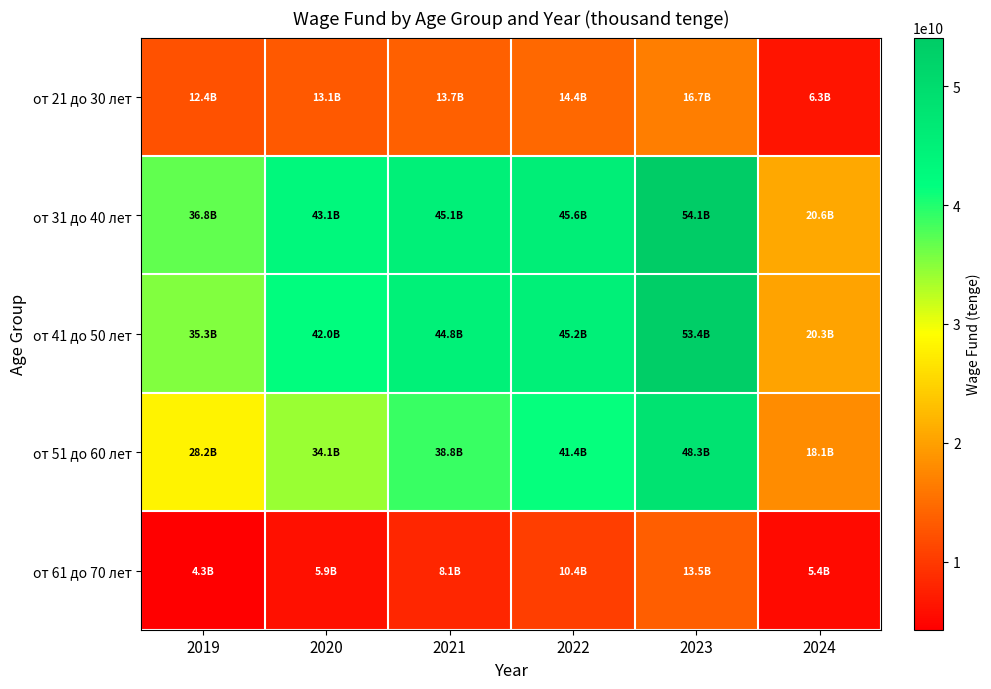

Reading right to left, list all the values displayed in this chart.

от 21 до 30 лет: 2024=6318681864	2023=16667702154	2022=14401986701	2021=13678019278	2020=13067913498	2019=12355010070
от 31 до 40 лет: 2024=20632704575	2023=54093271524	2022=45558834037	2021=45105866235	2020=43068888192	2019=36826390886
от 41 до 50 лет: 2024=20328768214	2023=53433768032	2022=45207277261	2021=44784897015	2020=41987949144	2019=35296523348
от 51 до 60 лет: 2024=18067539634	2023=48343990448	2022=41425910856	2021=38778430264	2020=34059742619	2019=28167904727
от 61 до 70 лет: 2024=5407404130	2023=13470890110	2022=10389258269	2021=8105949045	2020=5934759448	2019=4262607654